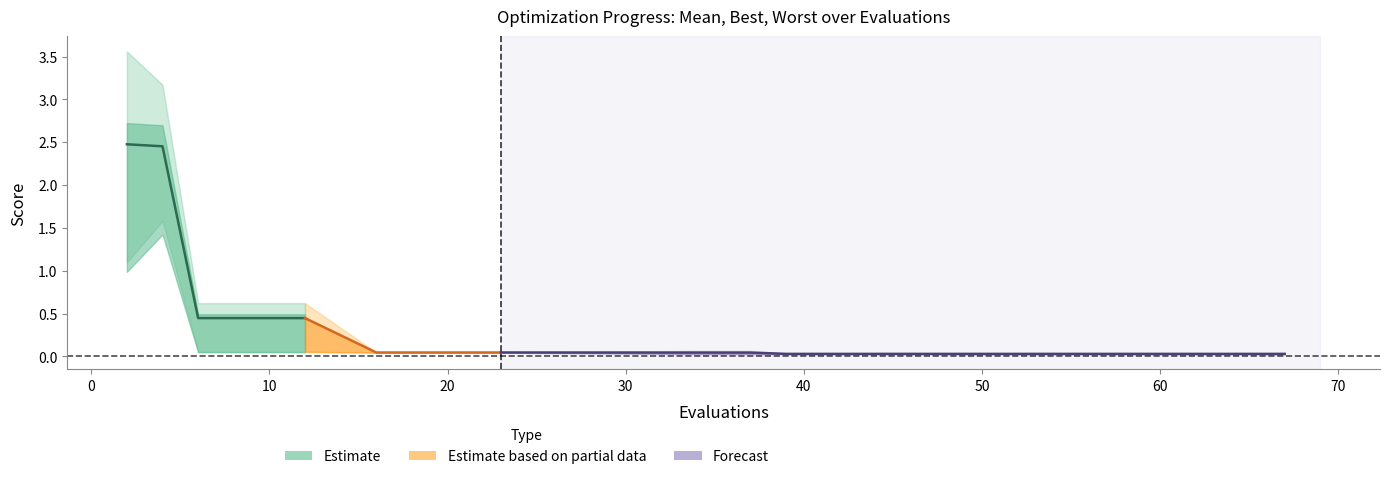

Reading right to left, list all the values displayed in this chart.

mean: 67=0.0	63=0.0	59=0.0	56=0.0	53=0.0	49=0.0	46=0.0	42=0.0	39=0.0	37=0.0	34=0.0	23=0.0	19=0.0	16=0.0	12=0.4	10=0.4	8=0.4	6=0.4	4=2.5	2=2.5
best: 67=0.0	63=0.0	59=0.0	56=0.0	53=0.0	49=0.0	46=0.0	42=0.0	39=0.0	37=0.0	34=0.0	23=0.0	19=0.0	16=0.0	12=0.1	10=0.1	8=0.1	6=0.1	4=1.6	2=1.1
worst: 67=0.0	63=0.0	59=0.0	56=0.0	53=0.0	49=0.0	46=0.0	42=0.0	39=0.0	37=0.1	34=0.1	23=0.0	19=0.0	16=0.0	12=0.6	10=0.6	8=0.6	6=0.6	4=3.2	2=3.6